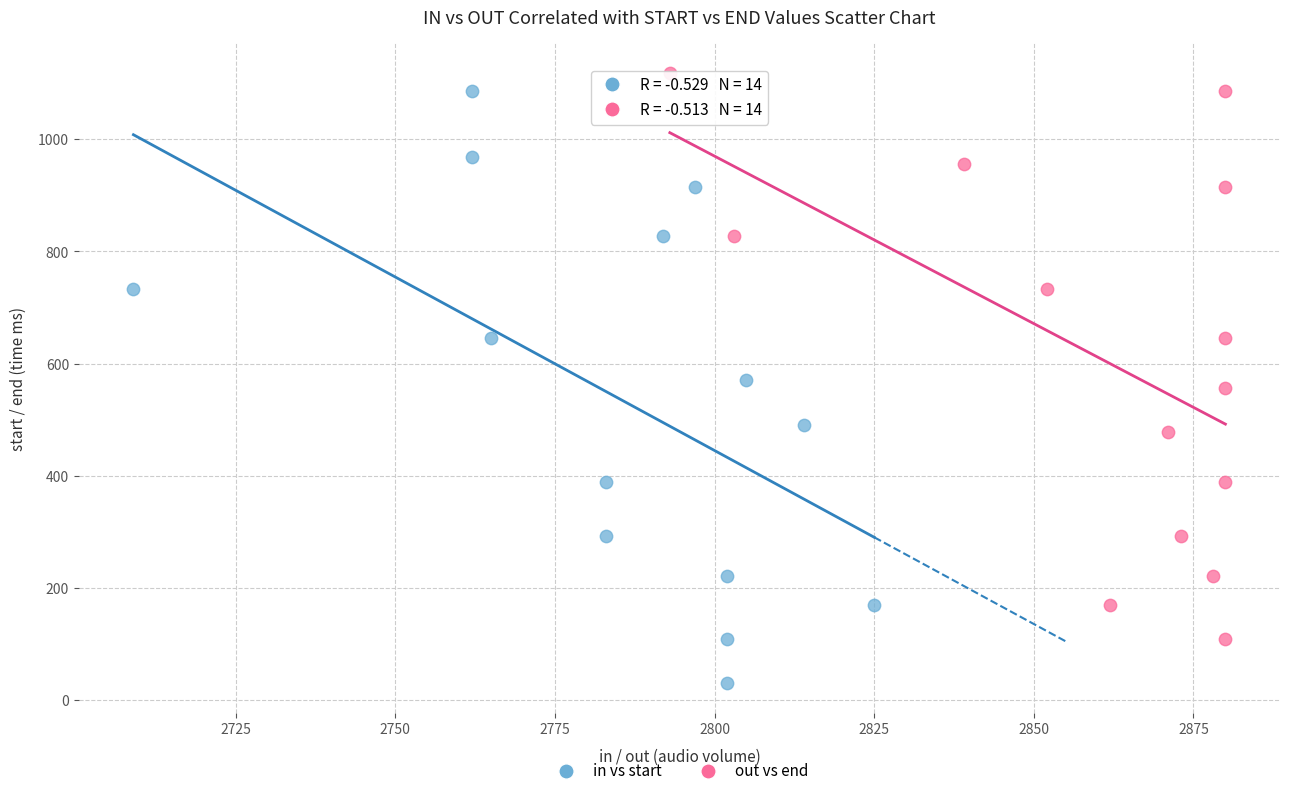

Which series has the widest spread of Y values?

in vs start